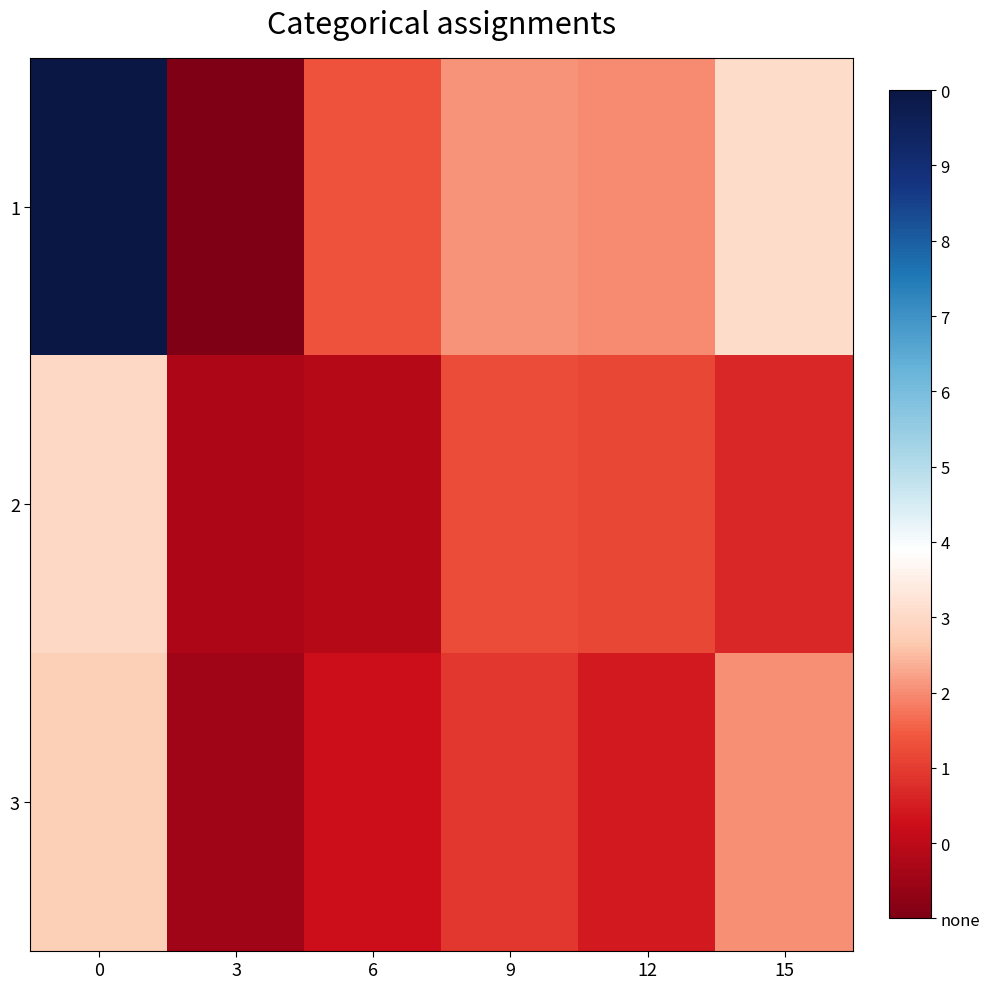

What is the spread (max minus min) of values at 15?

41.1